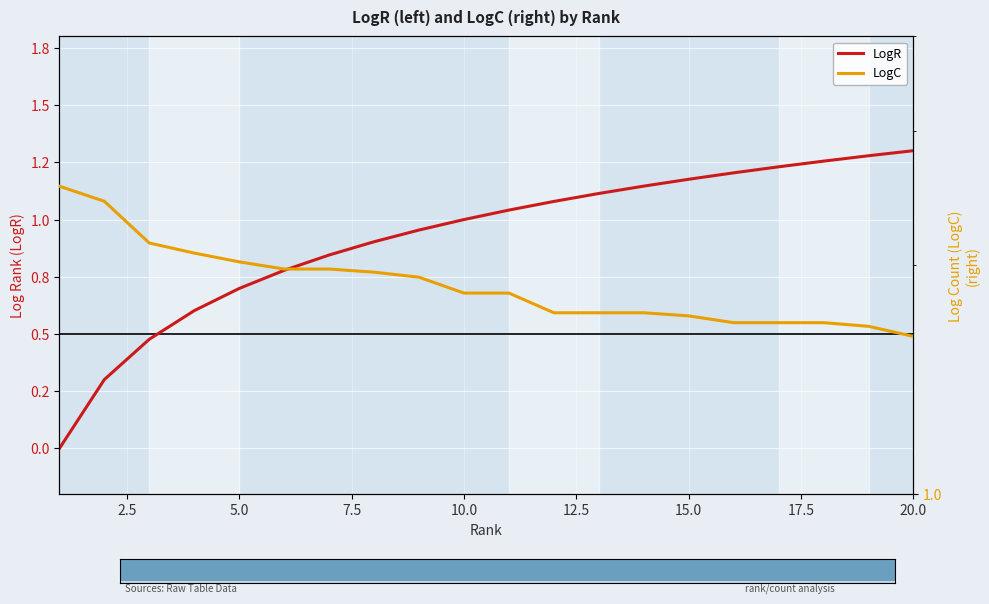

What is the spread (max minus min) of values at 17.5?

1.1